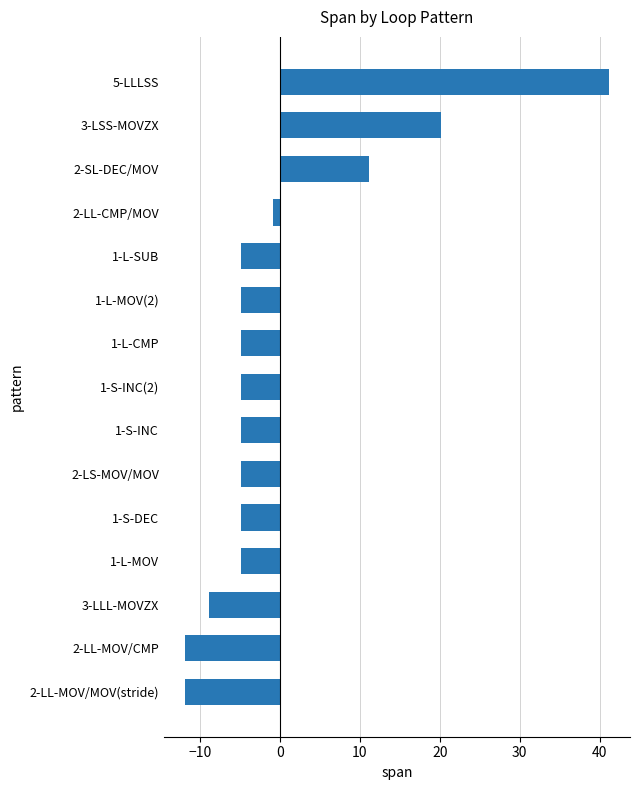

Which has a higher value, 5-LLLSS or 2-LS-MOV/MOV?

5-LLLSS